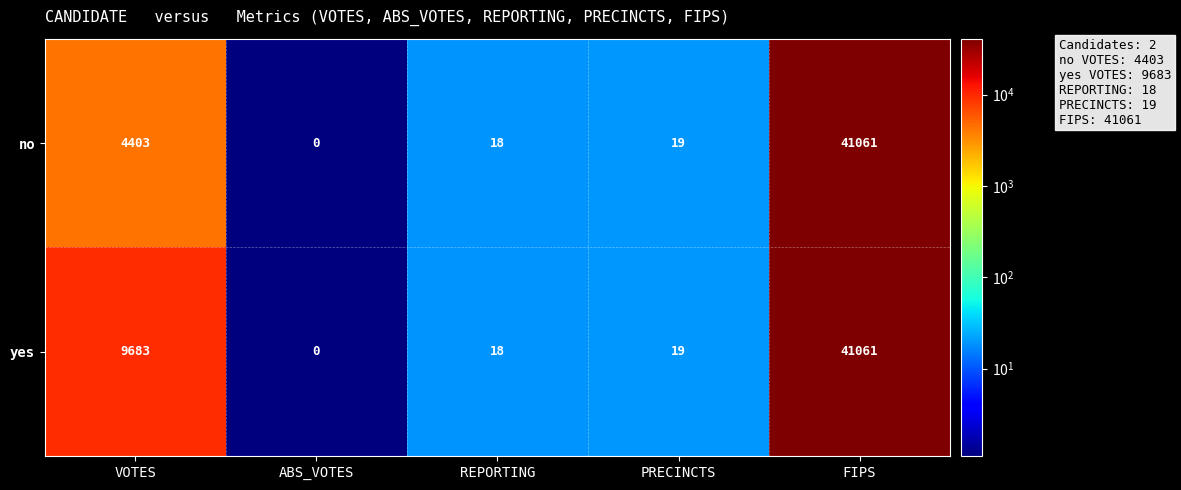

What is the average value of the no series?

9100